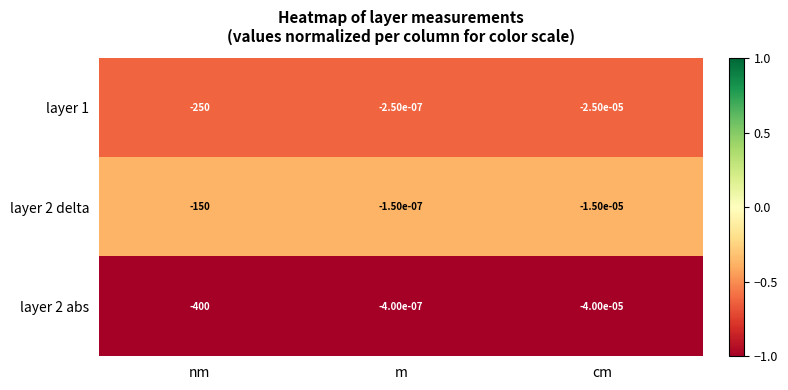

Which series has the widest spread of values?

layer 2 abs